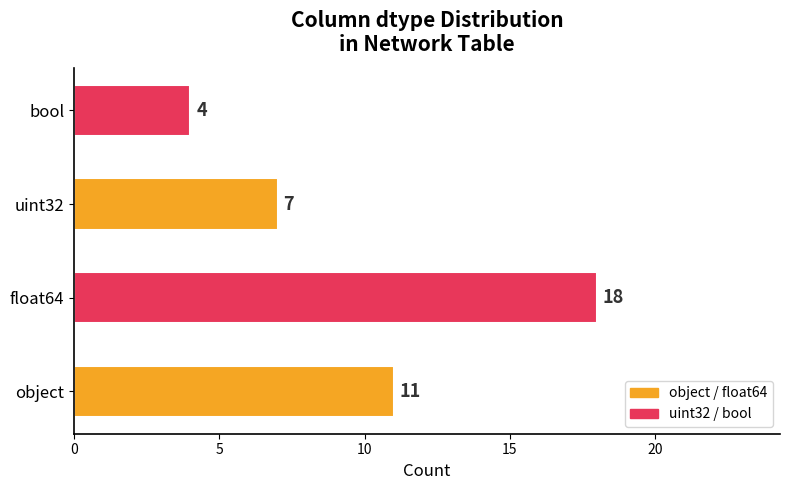

Which has a higher value, object or float64?

float64